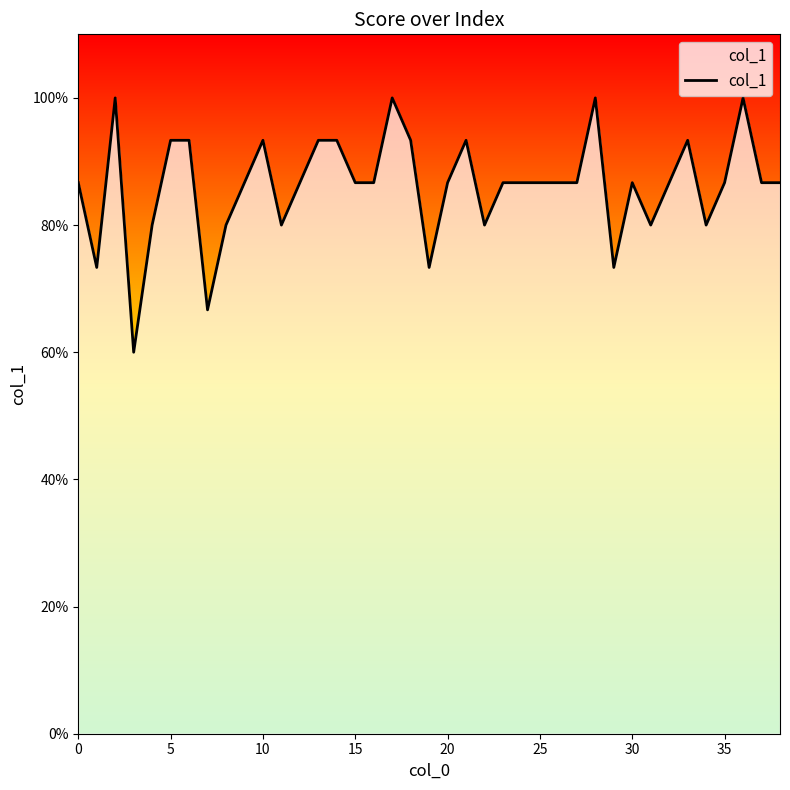

What is the average value?

0.9